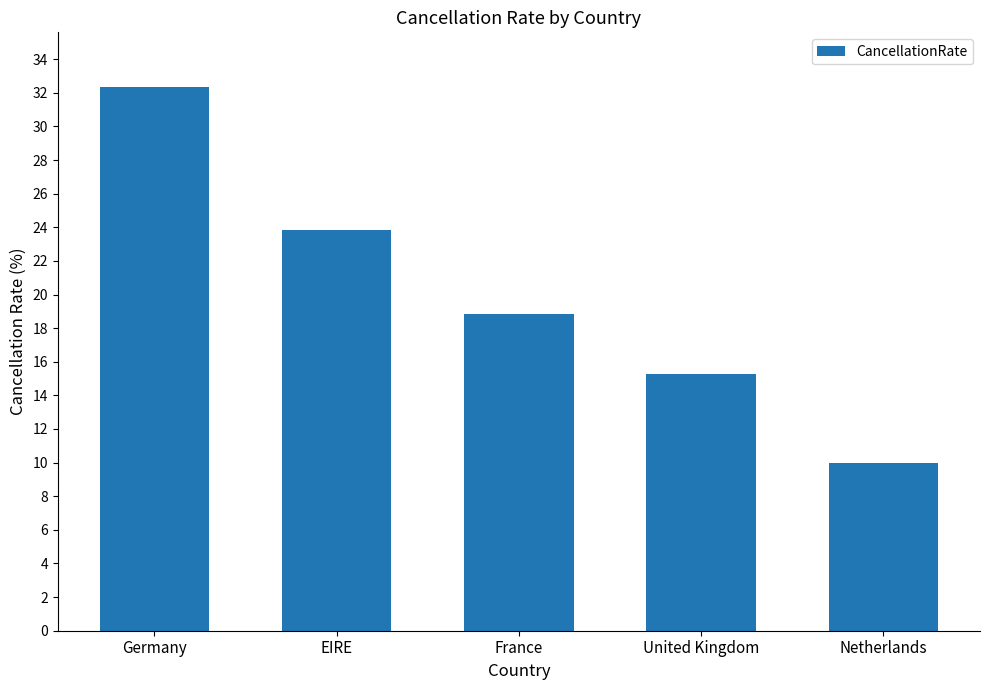

What is the label of the 3rd bar from the right?

France